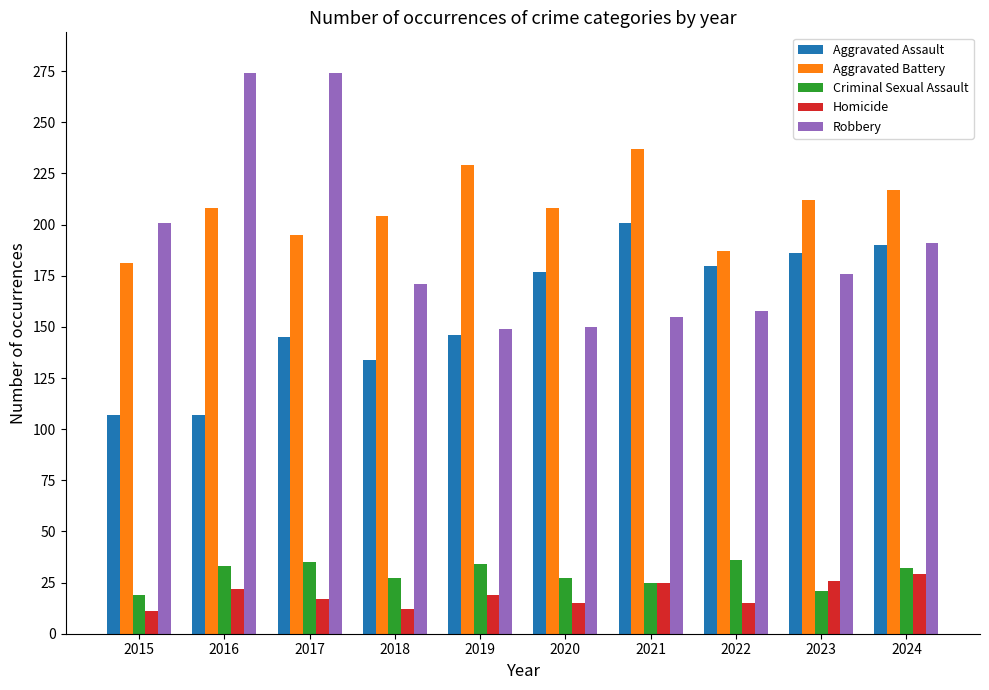

Is it true that Criminal Sexual Assault equals 11 at 2023?

False